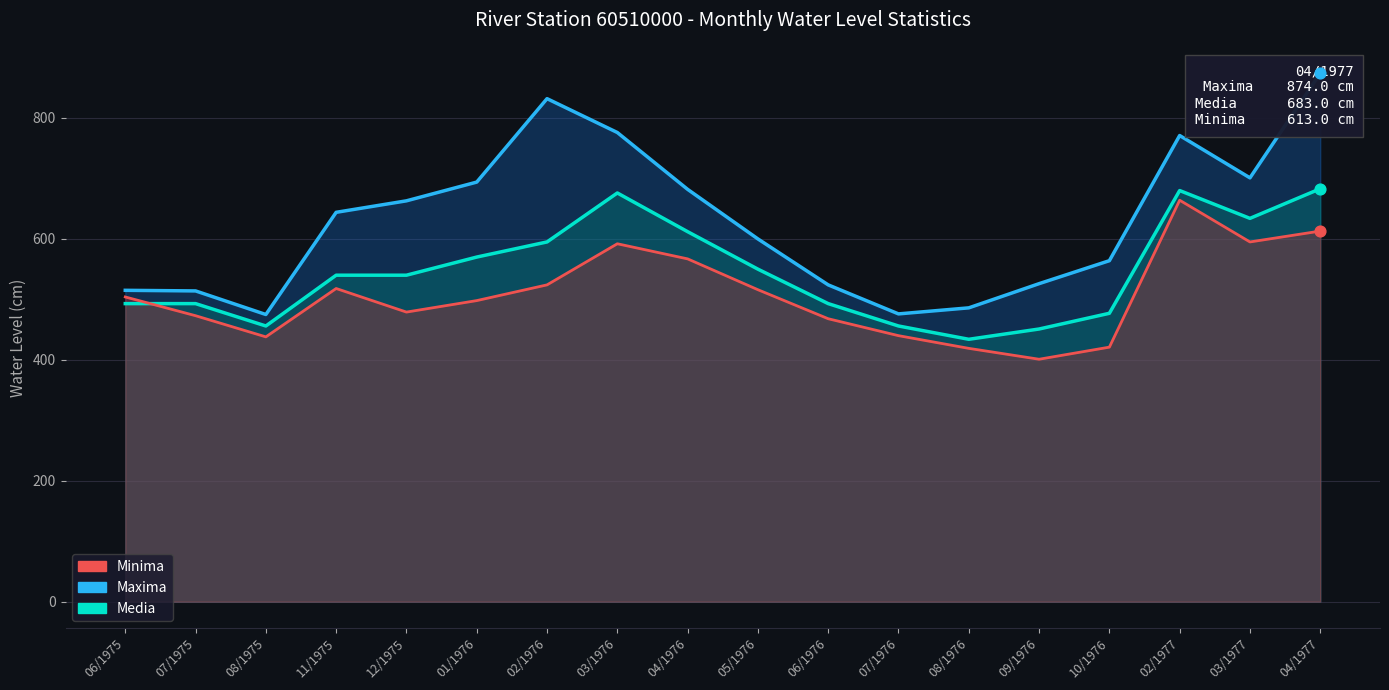

Which series reaches the maximum Y coordinate?

Maxima